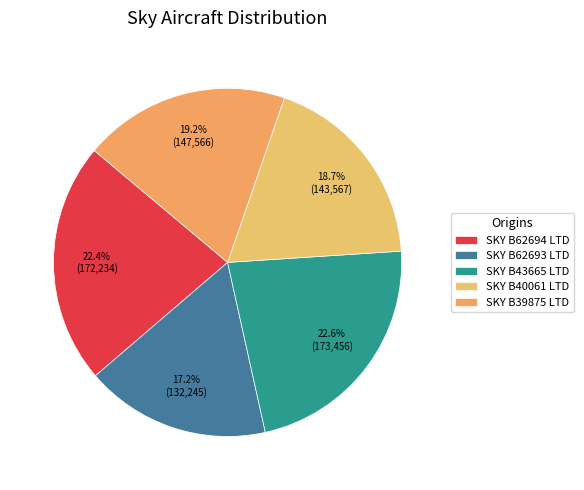

How many segments does this pie chart have?

5